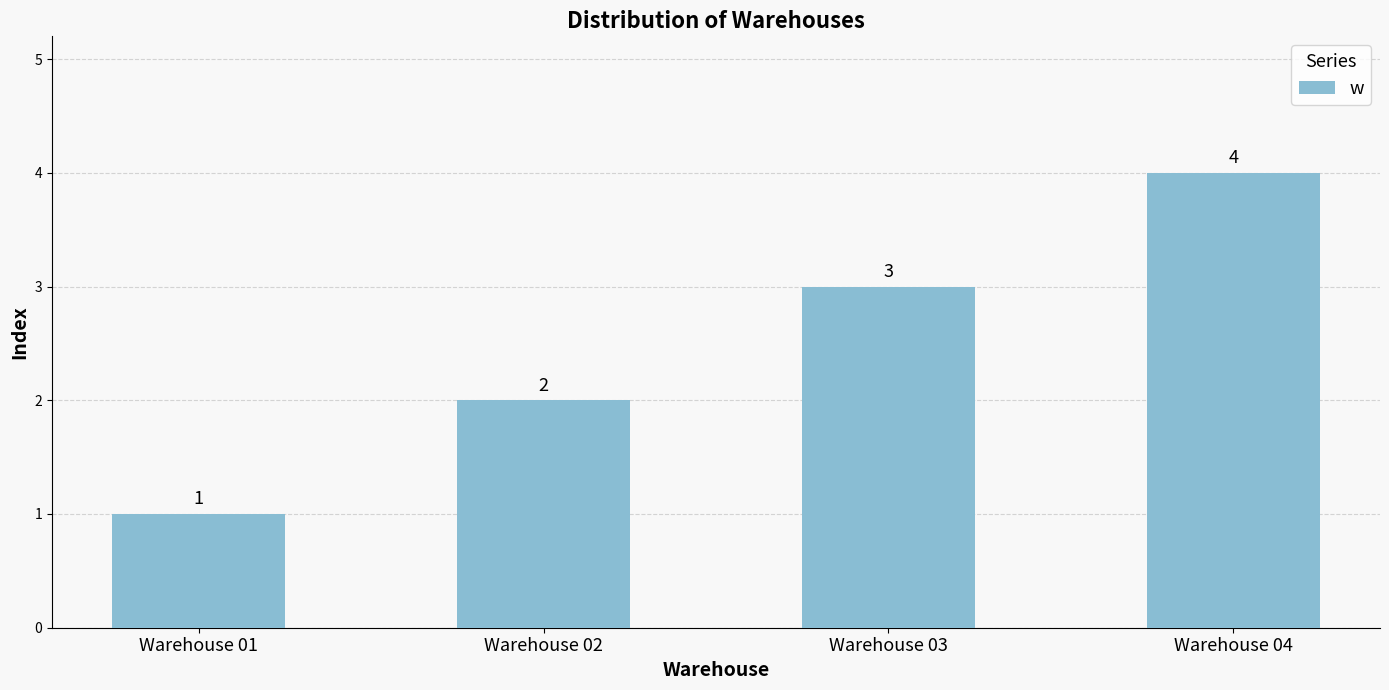

What is the maximum value shown in the chart?

4